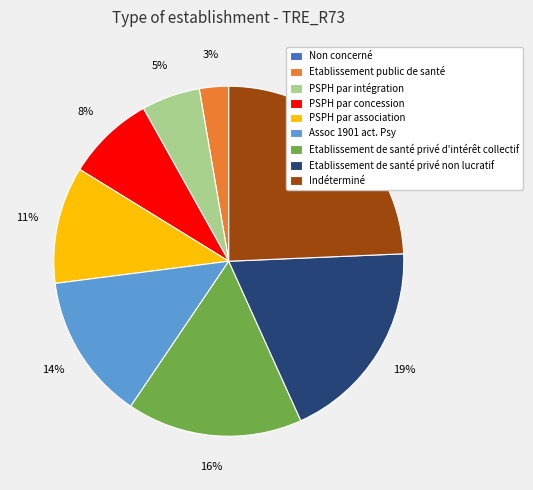

True or false: Assoc 1901 act. Psy accounts for 5% of the total.

False